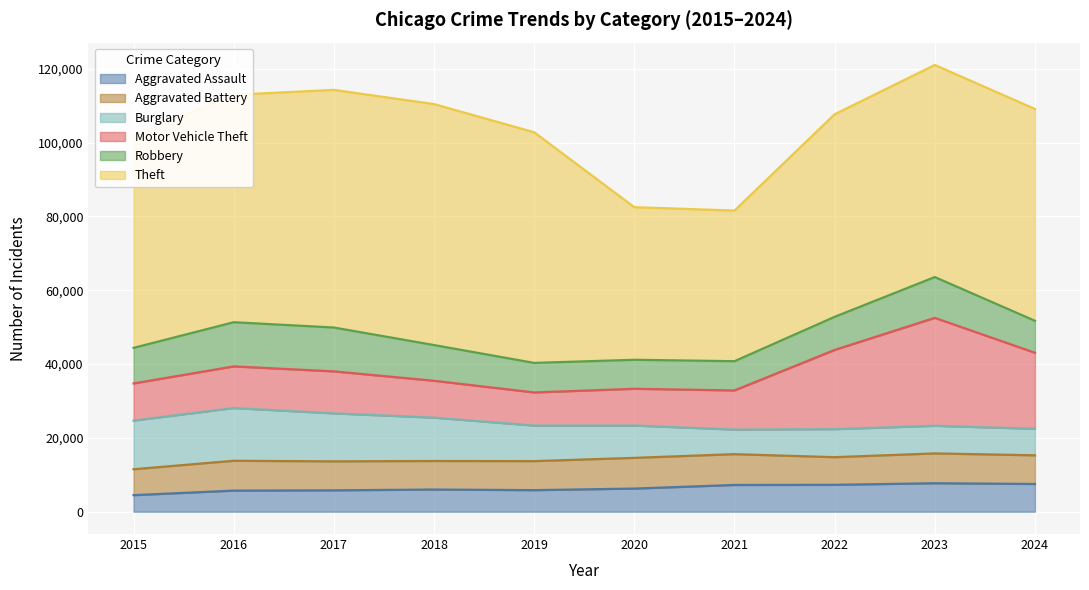

Which series changed the most between 2021 and 2023?

Motor Vehicle Theft